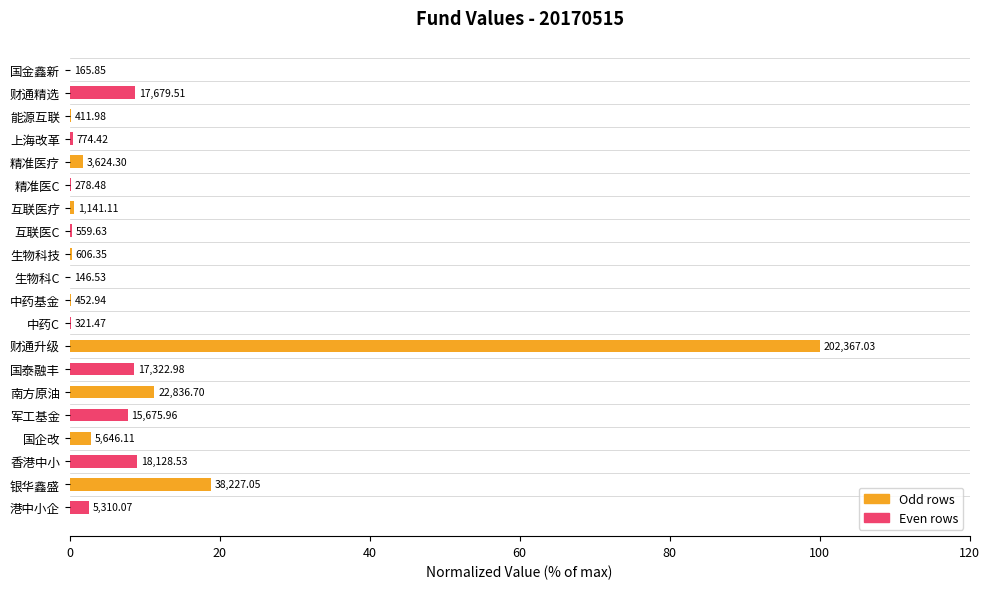

Are the bars horizontal?

Yes